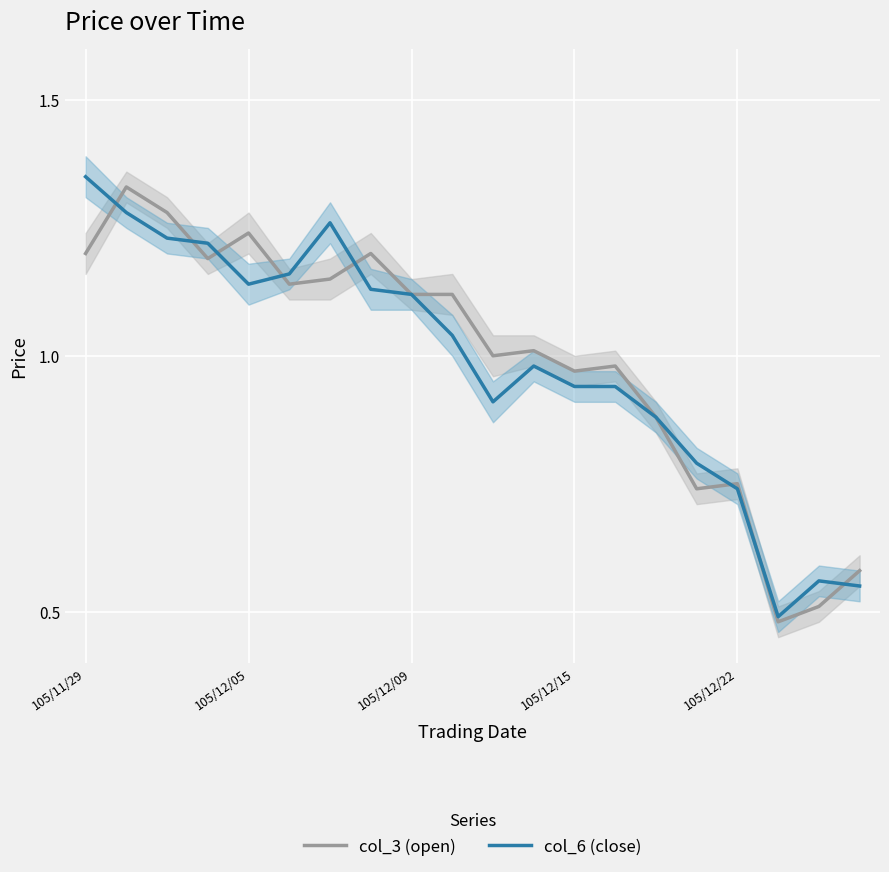

Is it true that col_6 (close) equals 0.8 at 19?

False